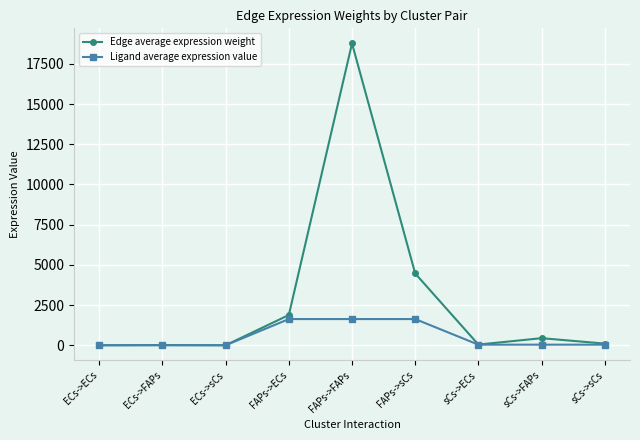

Which series has the largest total across all categories?

Edge average expression weight